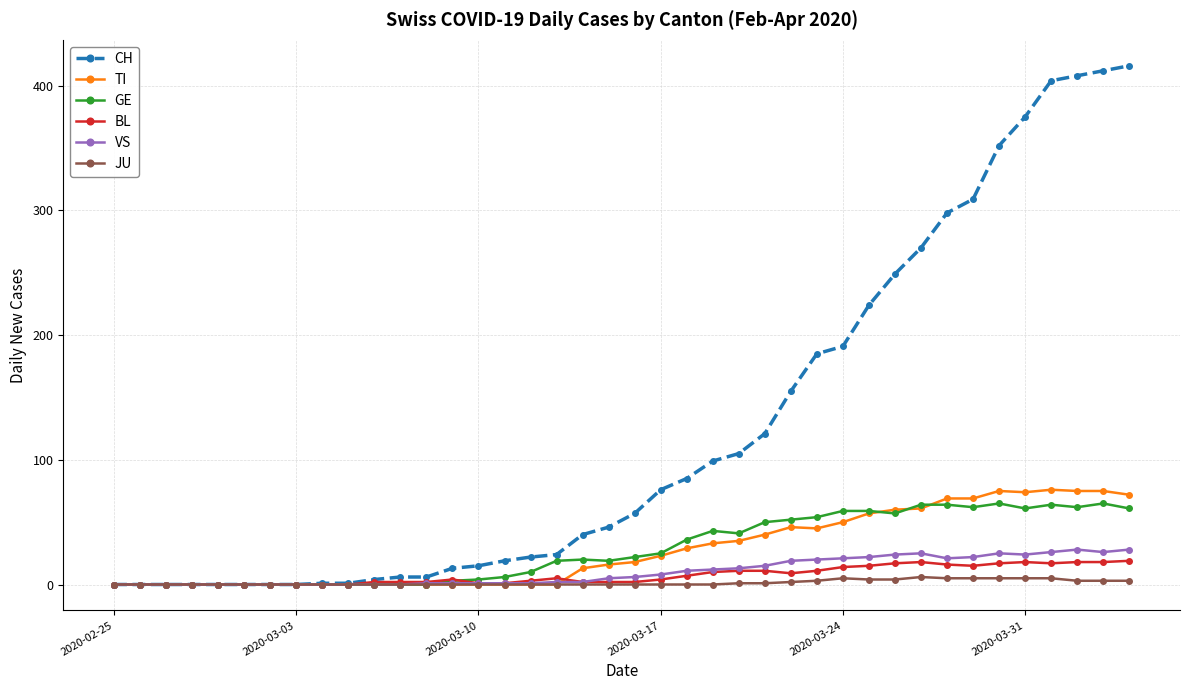

At how many categories does at least one series exceed 361?

5